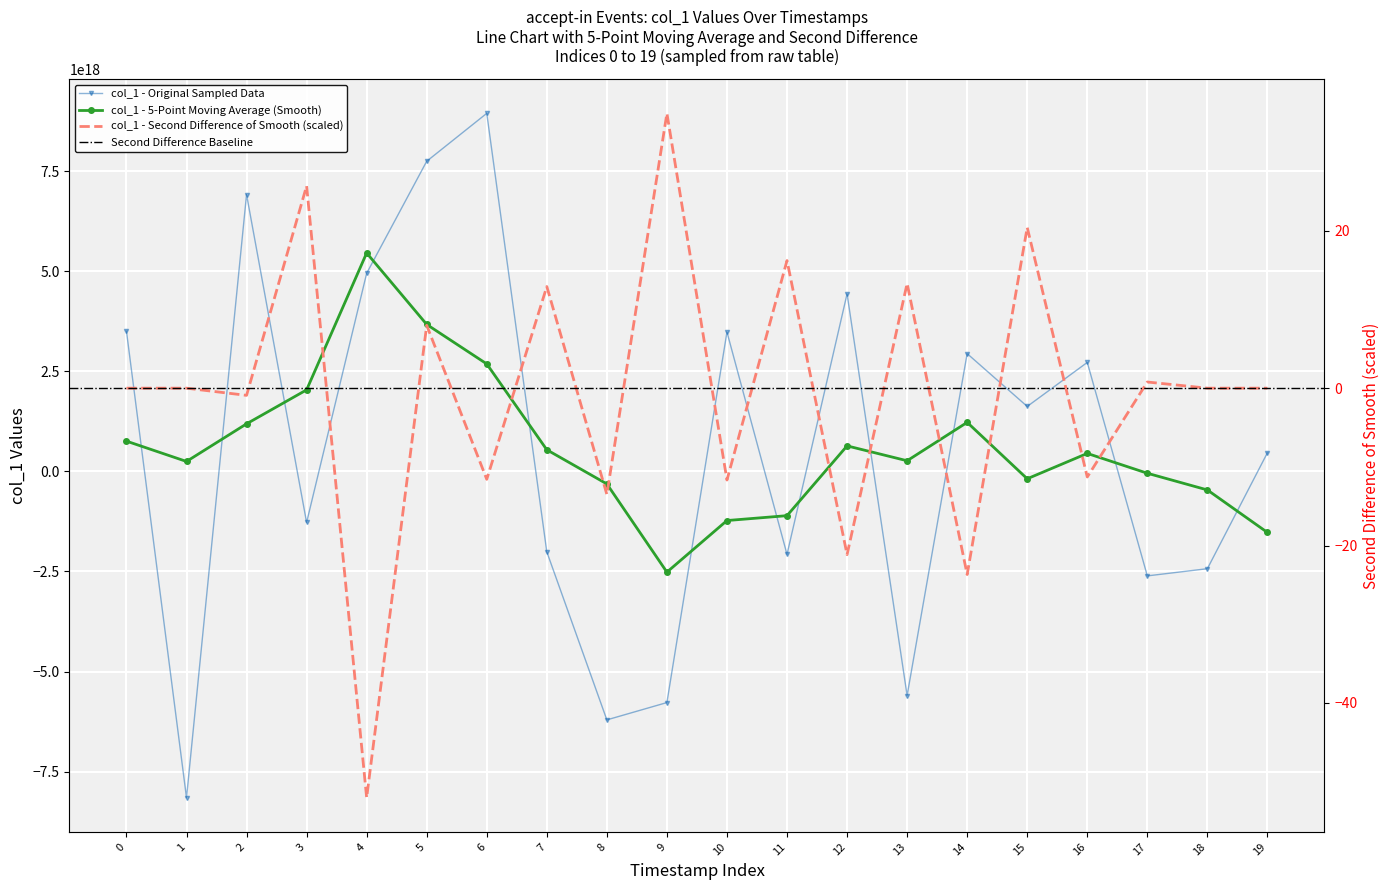

How many data points are less than 1622927011866245632?

10